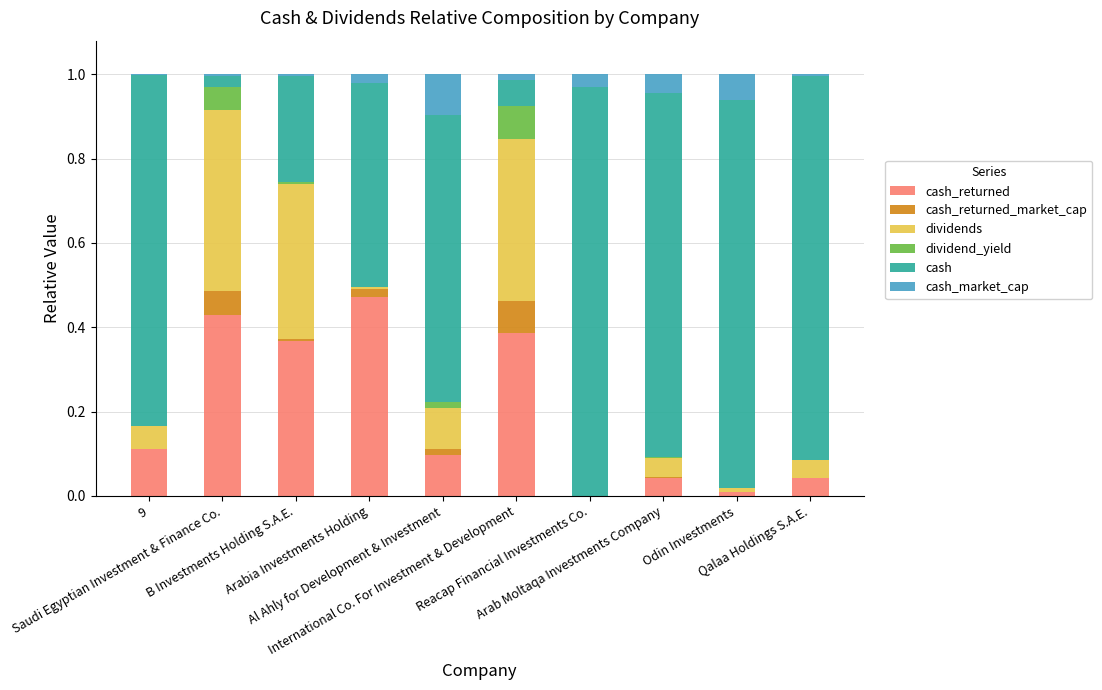

Rank the series by their maximum value, from highest to lowest.

cash, cash_returned, dividends, cash_market_cap, cash_returned_market_cap, dividend_yield